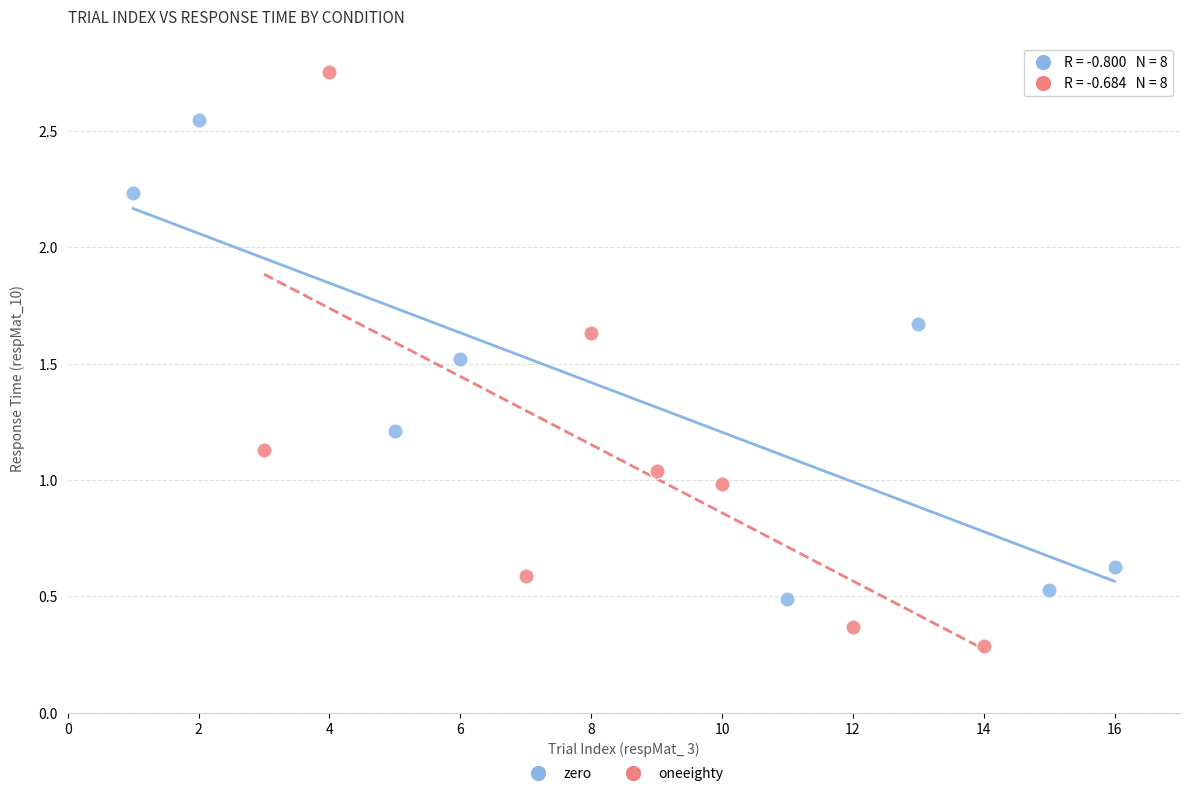

Which series reaches the maximum Y coordinate?

oneeighty